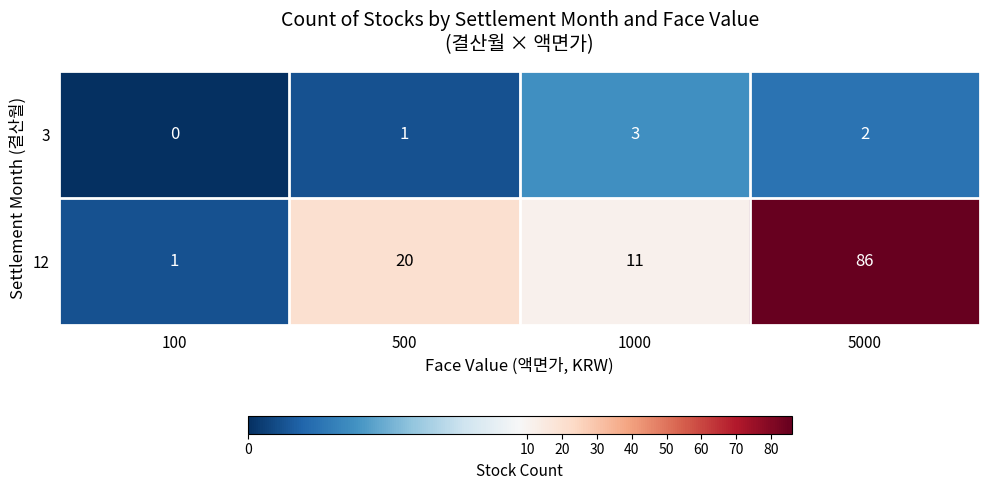

Reading right to left, transcribe all the data shown in this chart.

3: 2	3	1	0
12: 86	11	20	1